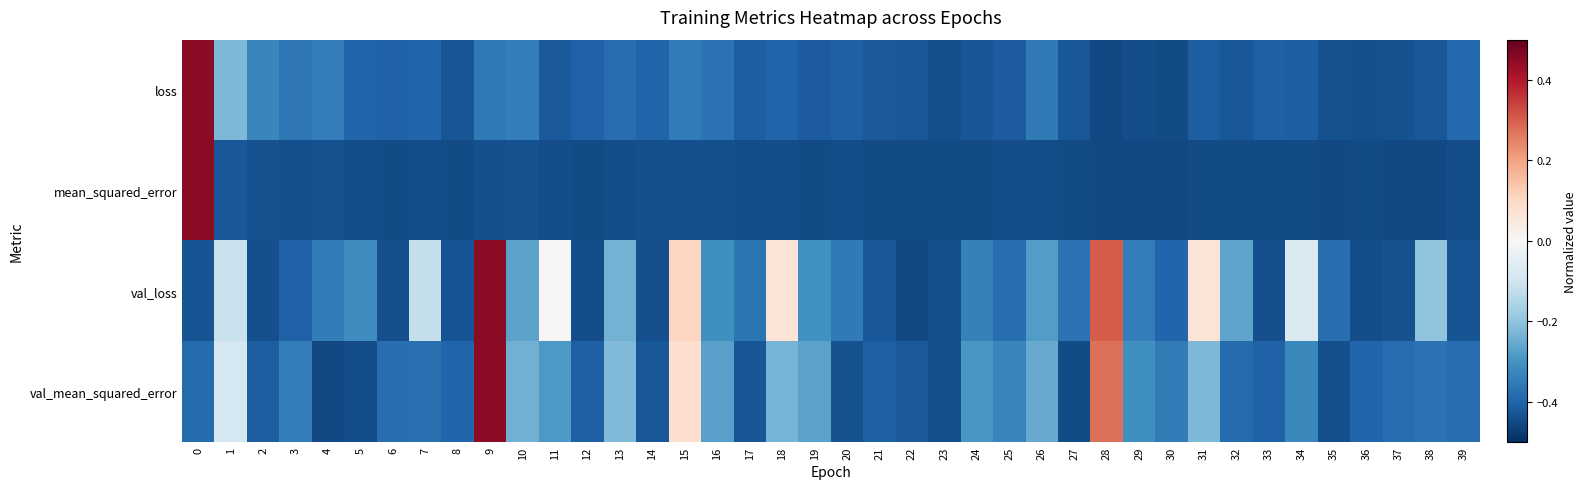

Which series changed the most between 9 and 13?

val_loss